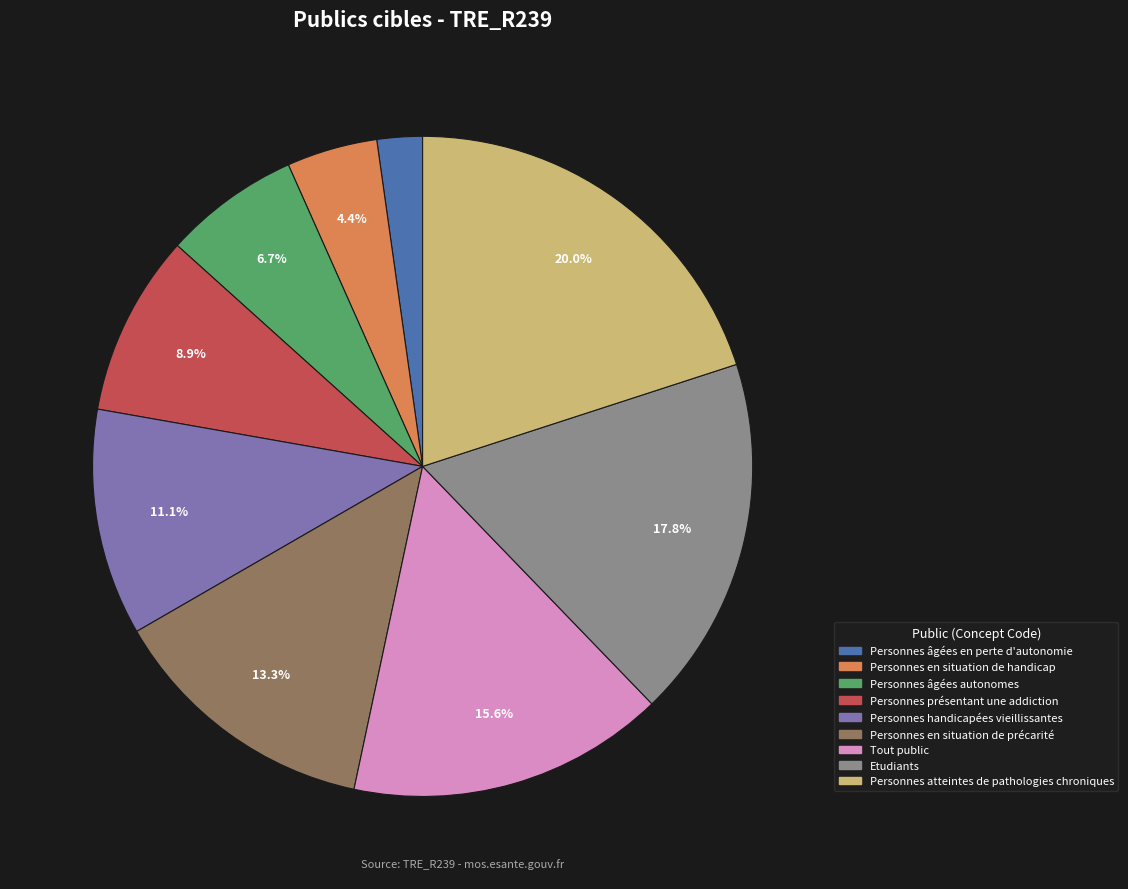

How many segments does this pie chart have?

9